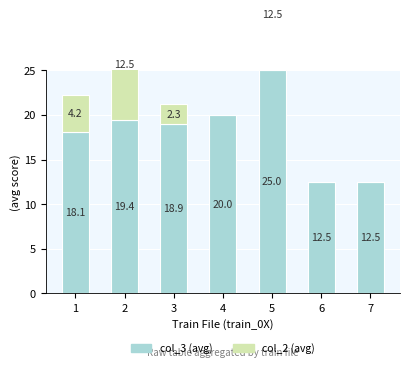

Between 6 and 3, which is larger?

3